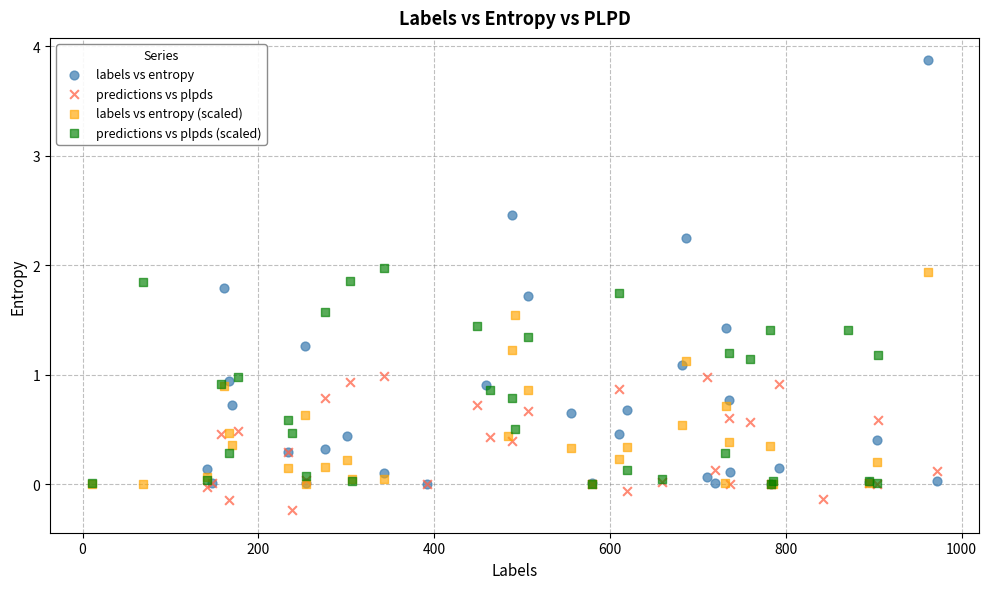

Which series reaches the maximum Y coordinate?

labels vs entropy